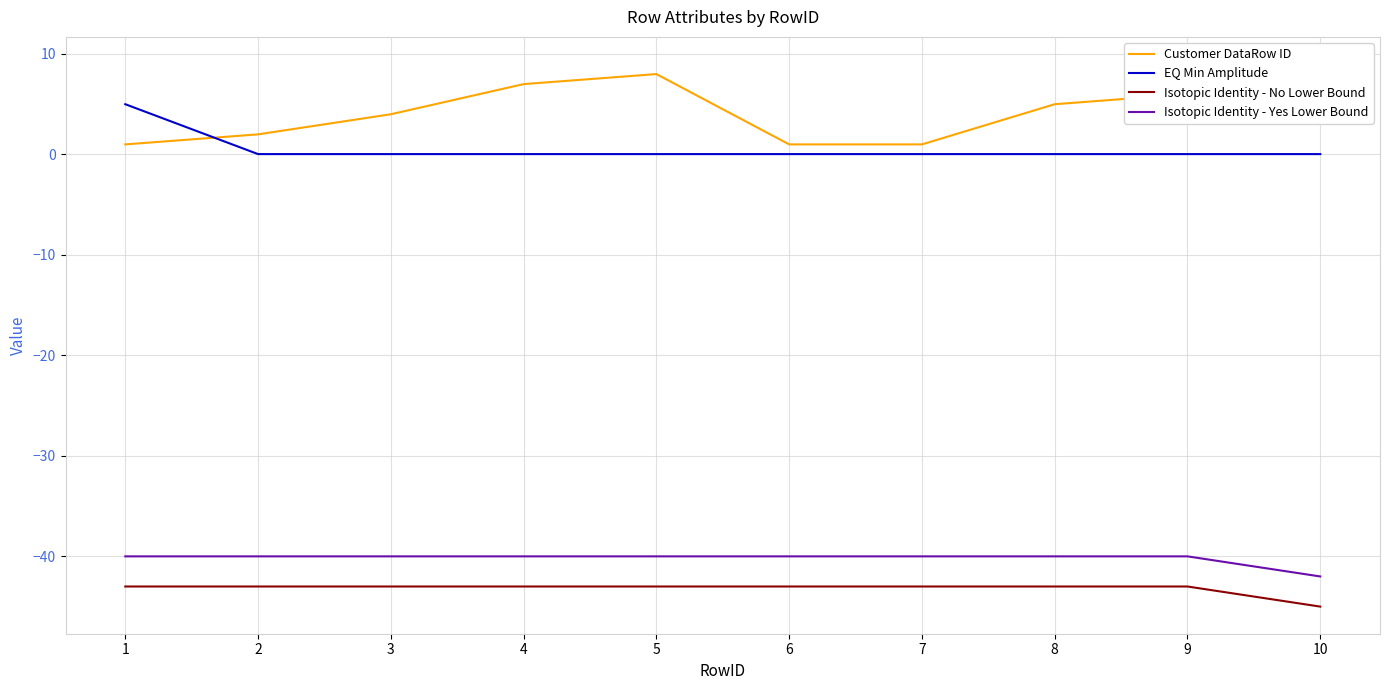

True or false: Isotopic Identity - Yes Lower Bound has a value of -40.0 at 7.

True